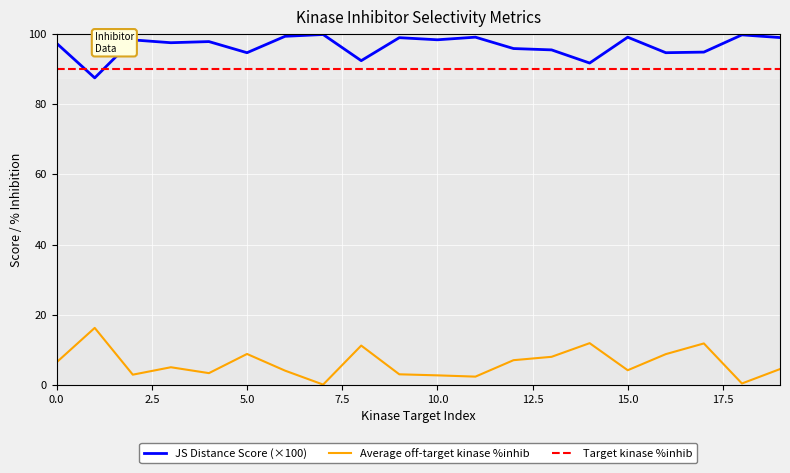

How many interior local valleys does the JS Distance Score (×100) series have?

7